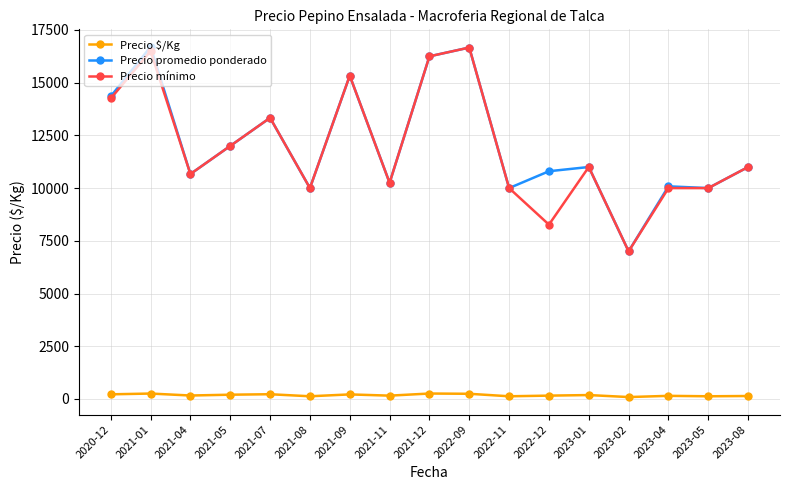

What is the label of the 11th point from the left?

2022-11